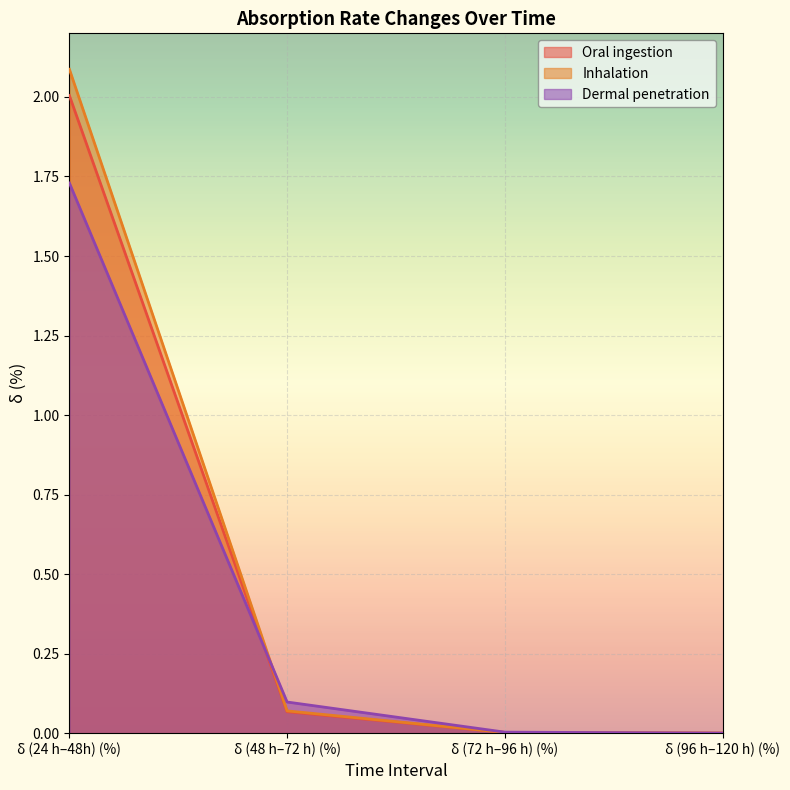

At how many categories does at least one series exceed 0?

4